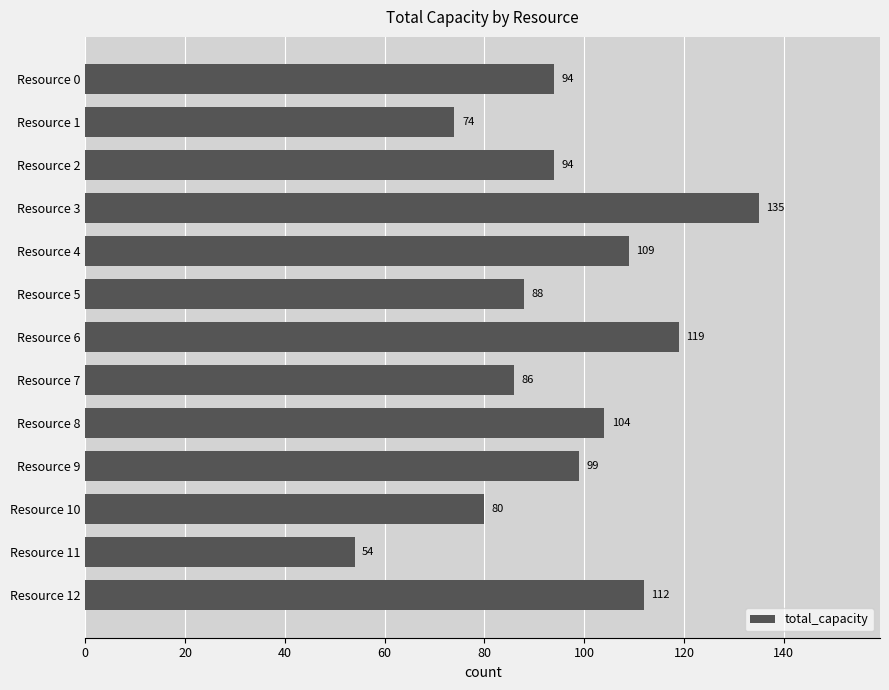

How many bars are there in total?

13